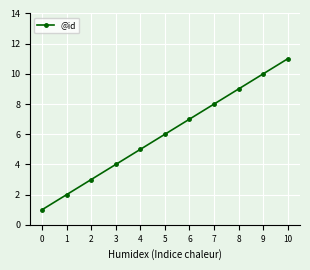

What is the value of the 2nd point from the left?

2